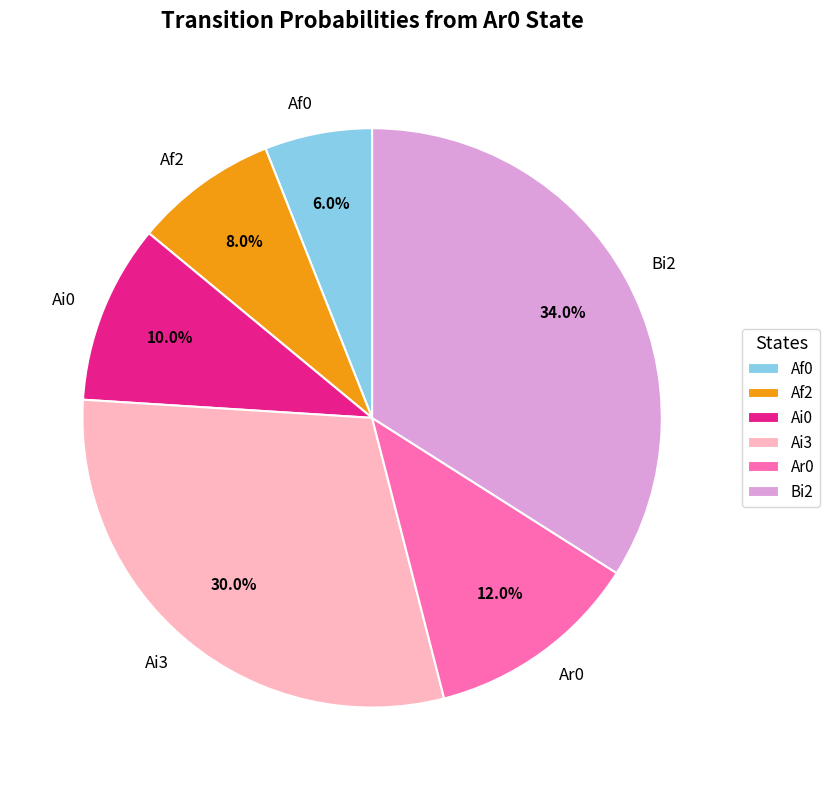

What is the smallest slice in the pie chart?

Af0